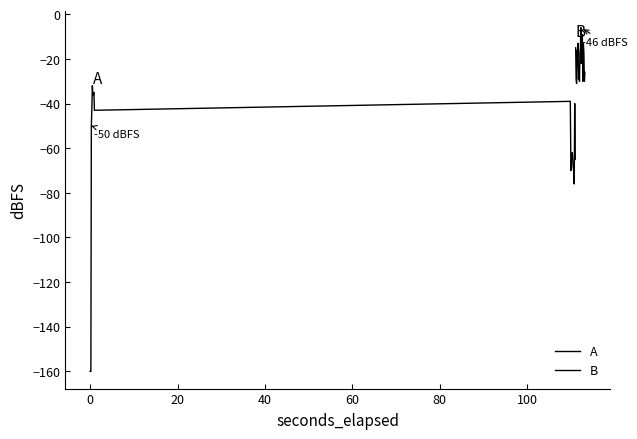

What are all the series names shown in the legend?

A, B